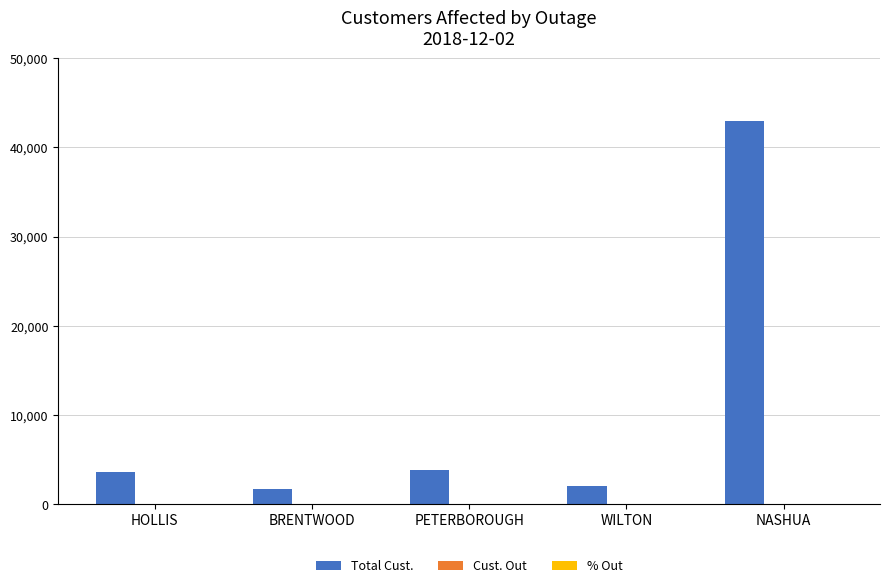

How many groups of bars are there?

5